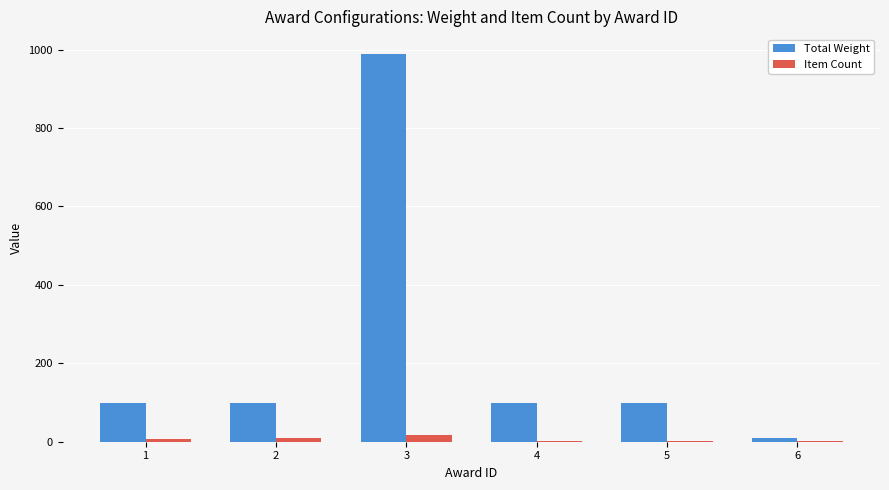

Is it true that Total Weight equals 10 at 6?

True